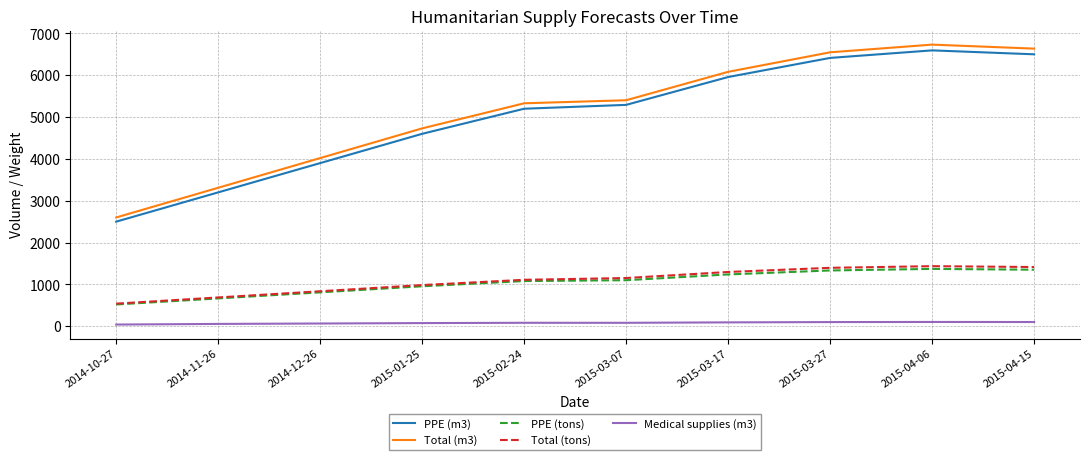

What is the difference between the highest and lowest values at 2014-12-26?

3955.0